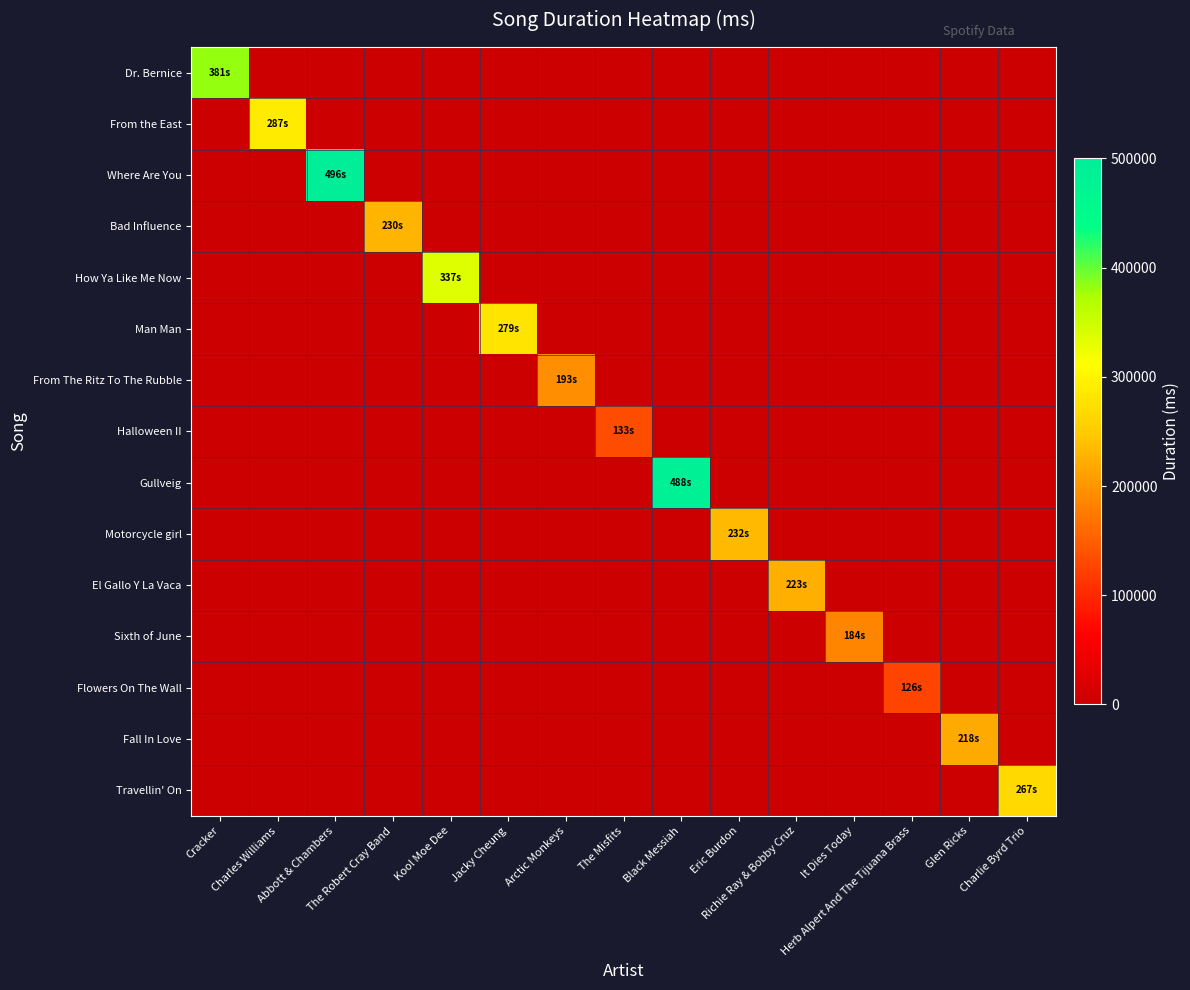

How many series are shown in this chart?

15